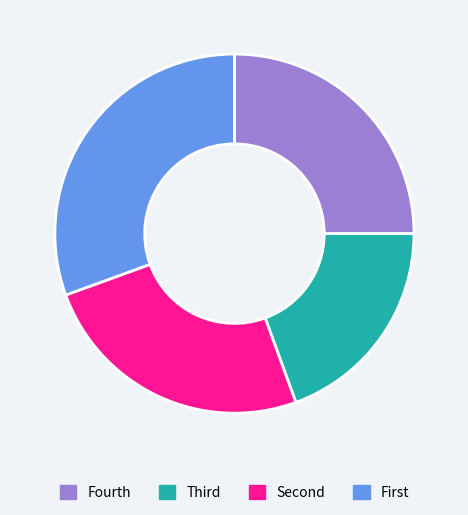

Which slice is the largest?

First